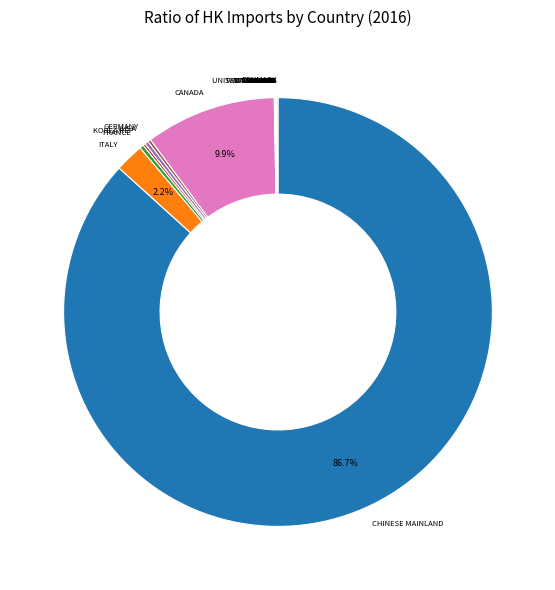

Which category has the biggest portion of the pie?

CHINESE MAINLAND